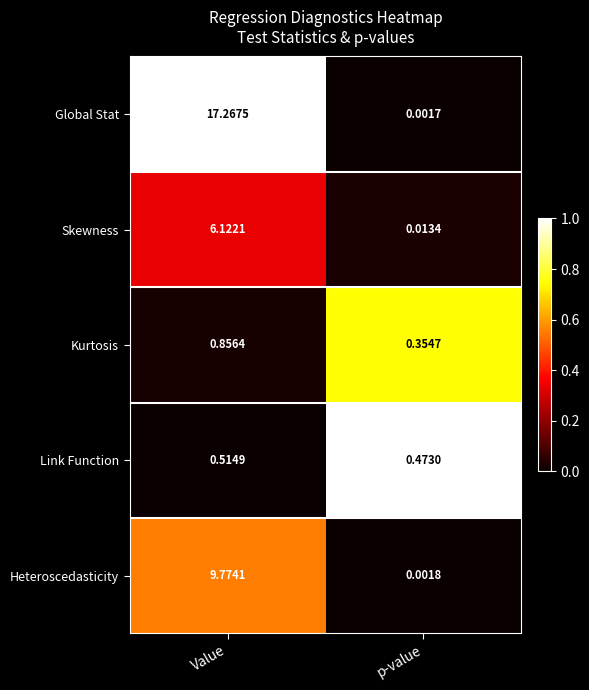

Which series has the largest total across all categories?

Global Stat